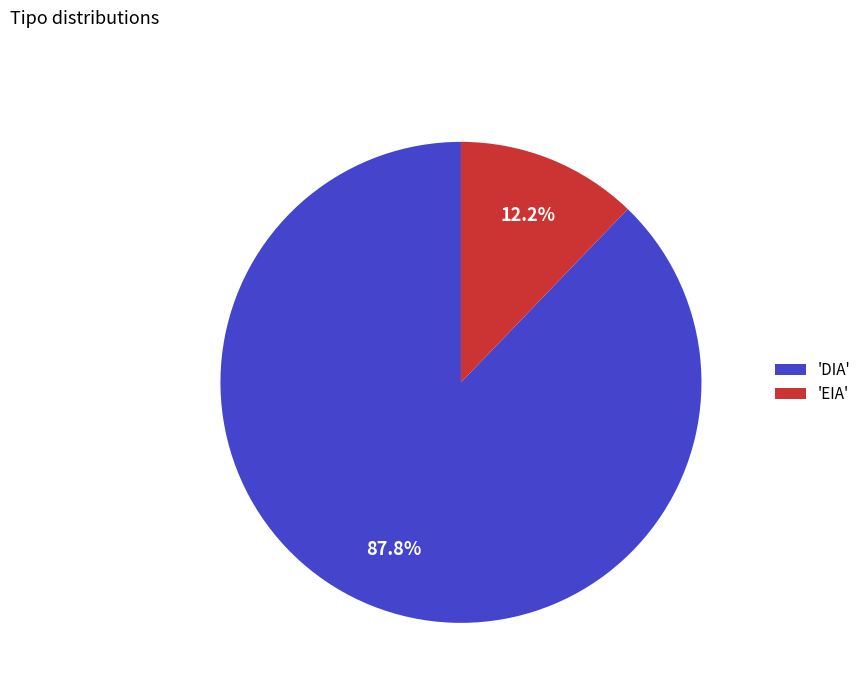

Combined, do 'EIA' and 'DIA' account for over 50%?

Yes